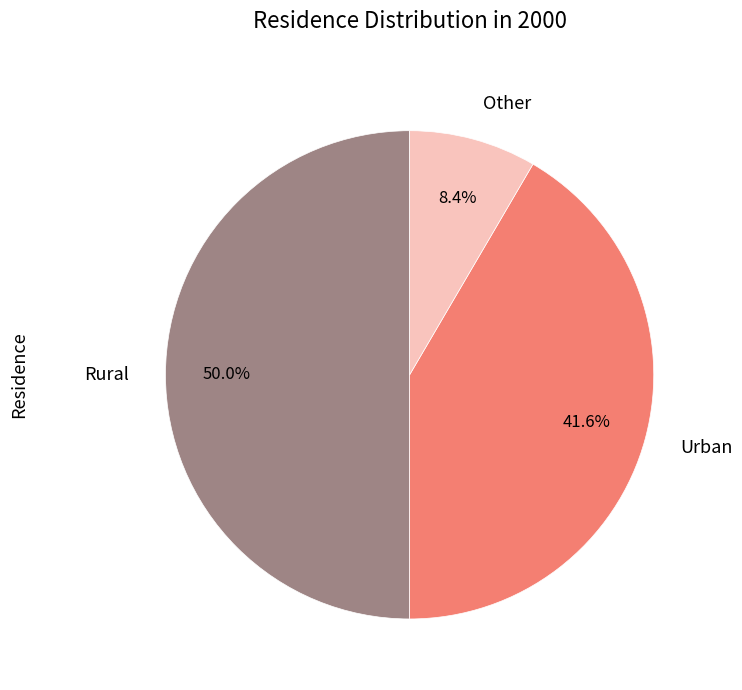

What is the ratio of the value at Other to the value at Urban?

0.2